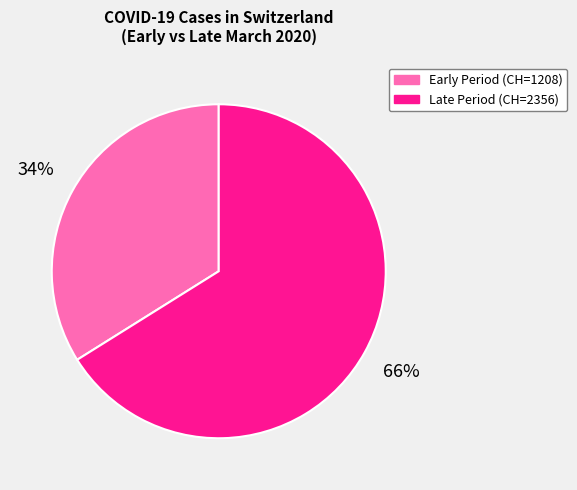

Rank the categories by value from lowest to highest.

Early Period (CH=1208), Late Period (CH=2356)